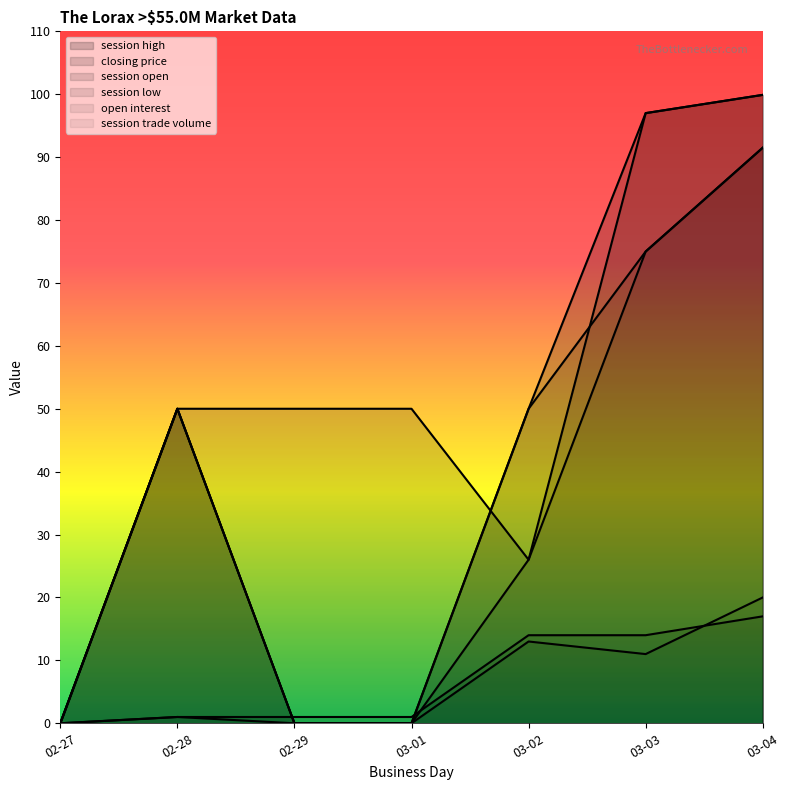

Rank the categories by closing price value from highest to lowest.

03-04, 03-03, 02-28, 02-29, 03-01, 03-02, 02-27